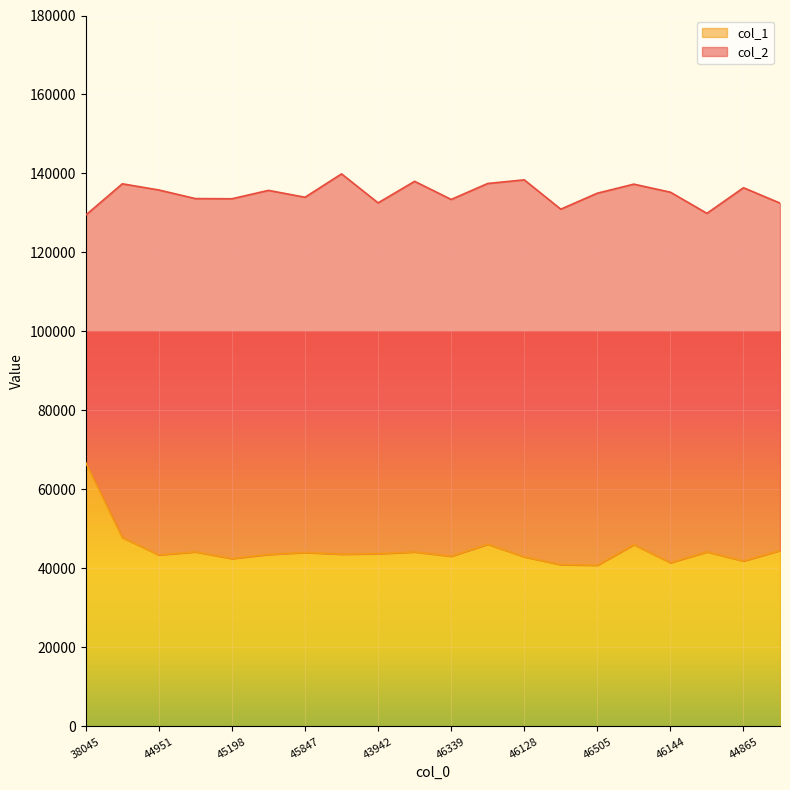

What is the value of the 14th point from the left?

40975